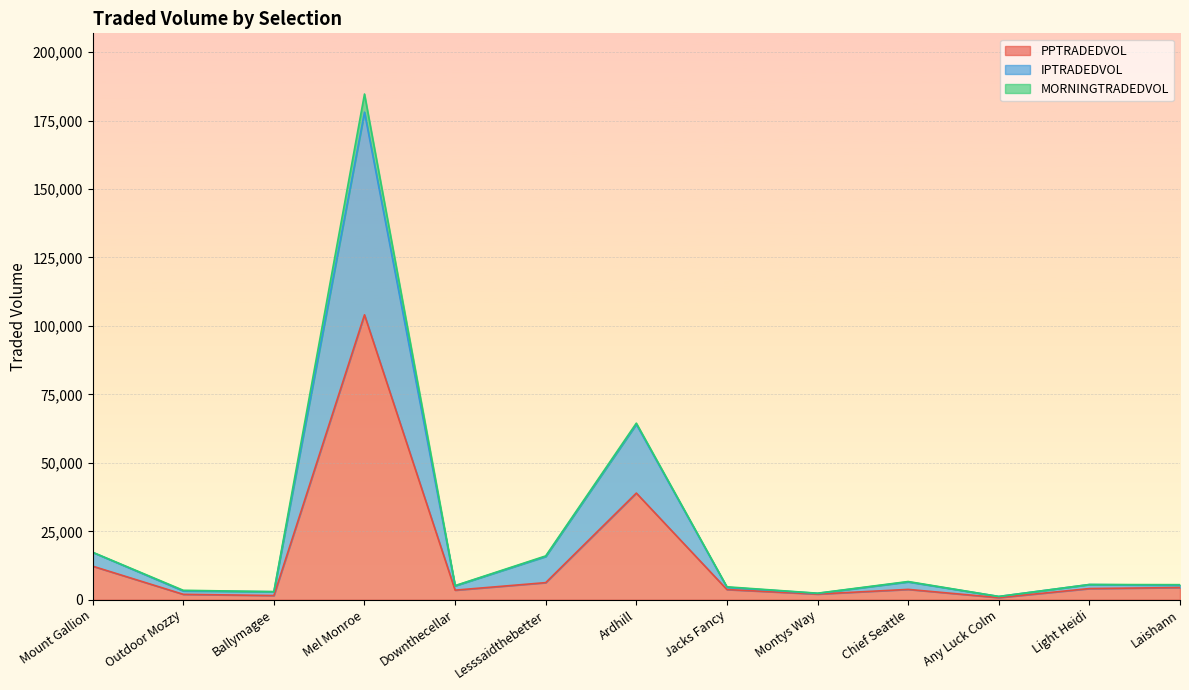

Where is PPTRADEDVOL nearest to the value 52416?

Ardhill